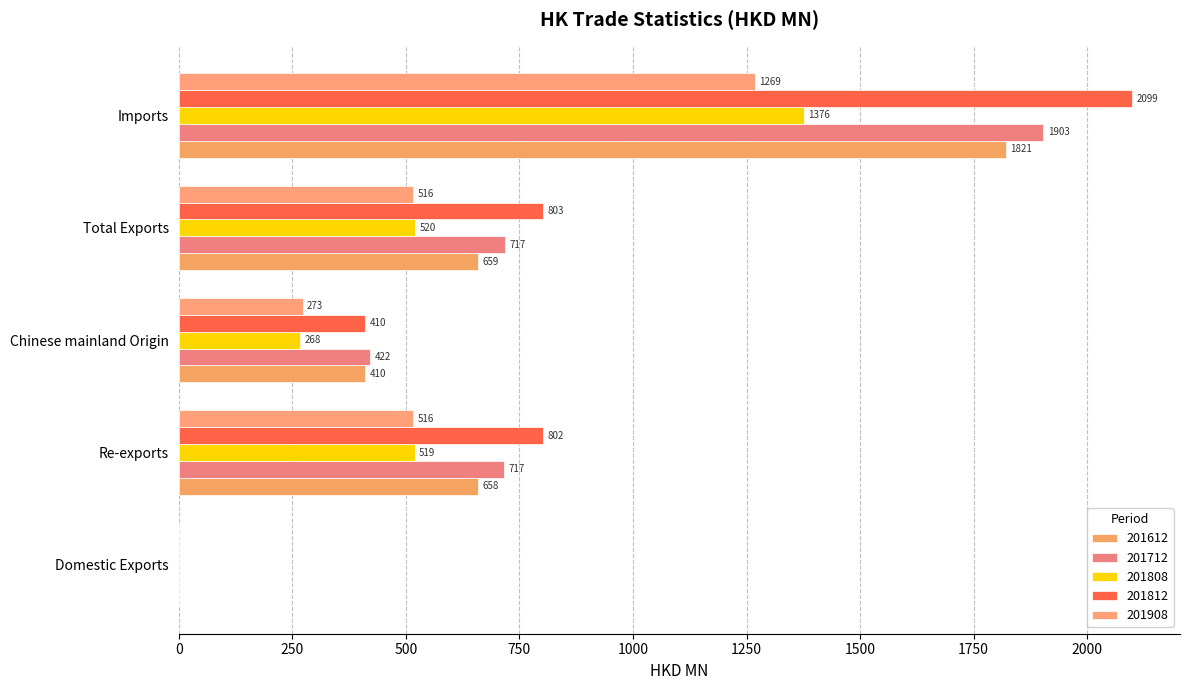

How many values in the 201908 series exceed 515?

3